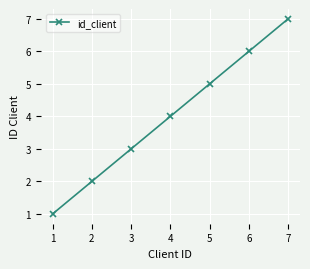

Reading left to right, extract all data points from this chart.

1	2	3	4	5	6	7